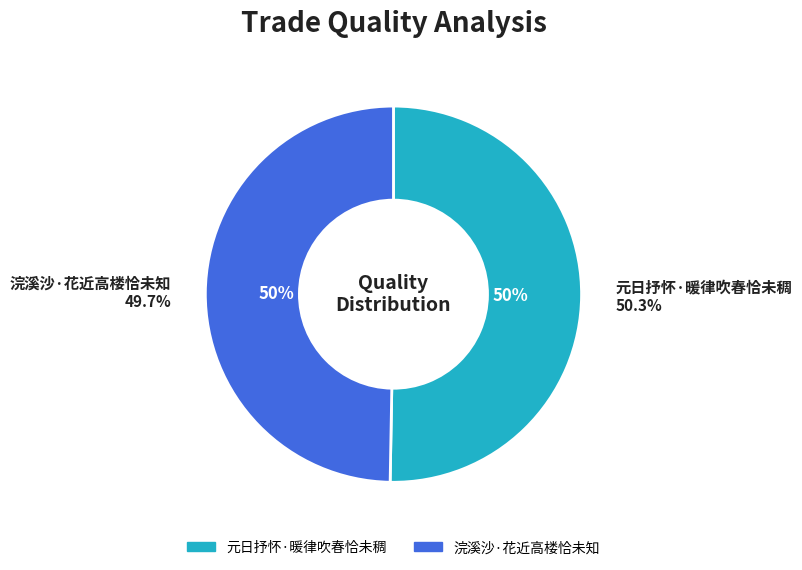

Does 元日抒怀·暖律吹春恰未稠 account for over 50% of the chart?

Yes